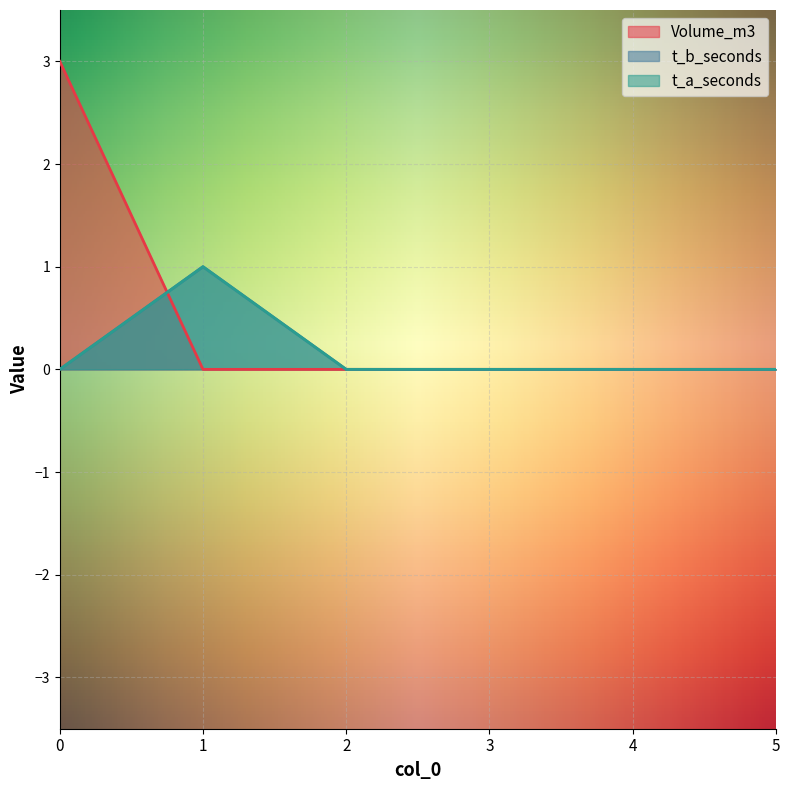

Which category has the highest value in the t_a_seconds series?

1